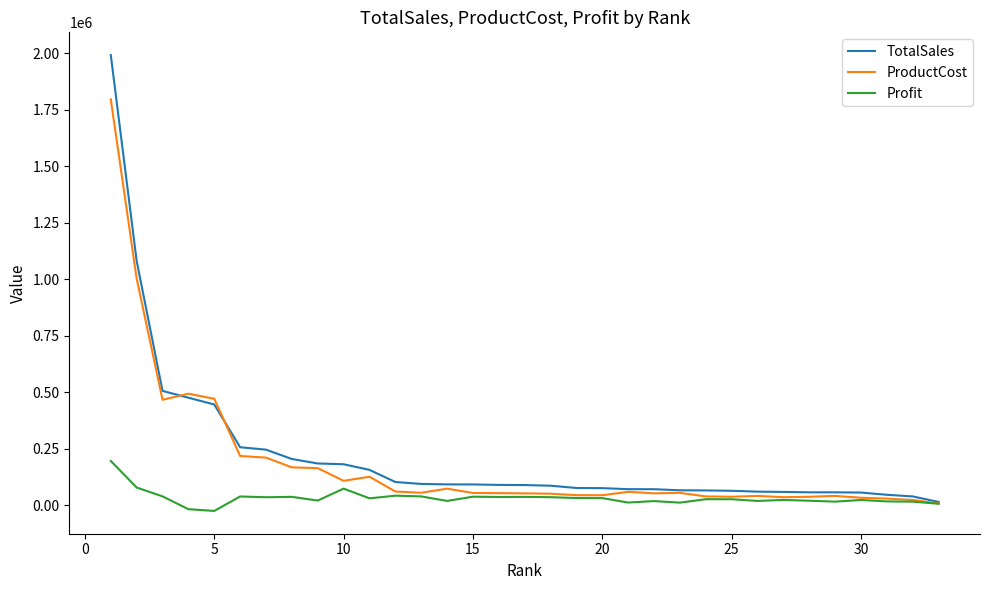

What is the difference between the maximum and minimum values in the ProductCost series?

1788114.3